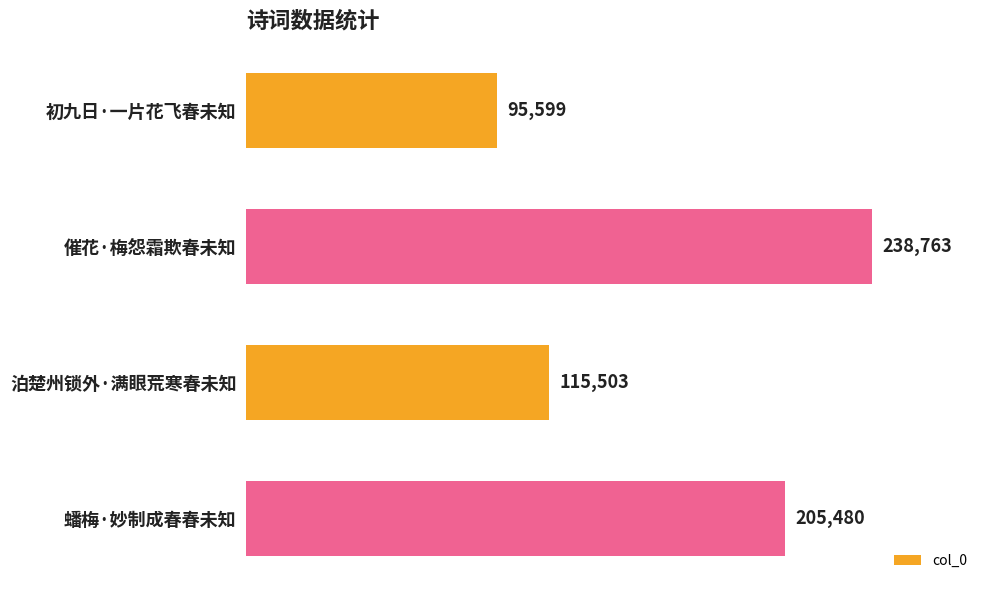

What value does the data have at 催花·梅怨霜欺春未知?

238763